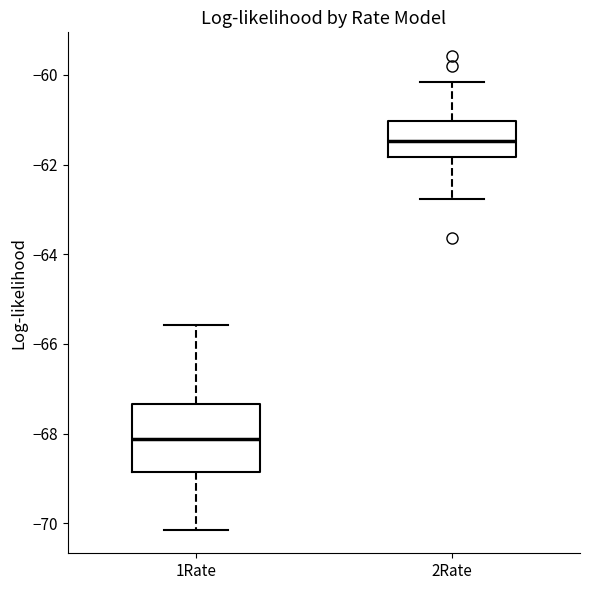

Reading left to right, read every box against the y-axis: the position of its median line, the range the box covers, and the ends of its whiskers. The values are not printed on the chart, so give them approximately, as read against the axis.

1Rate: median -68.2, box -68.8 to -67.4, whiskers -70.2 to -65.6
2Rate: median -61.4, box -61.8 to -61.0, whiskers -62.8 to -60.2